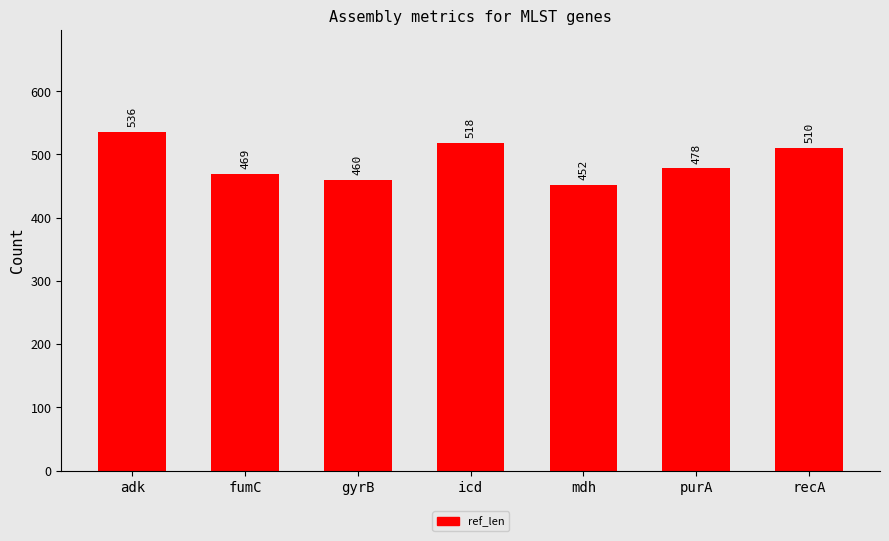

List the labels in order of value, smallest first.

mdh, gyrB, fumC, purA, recA, icd, adk